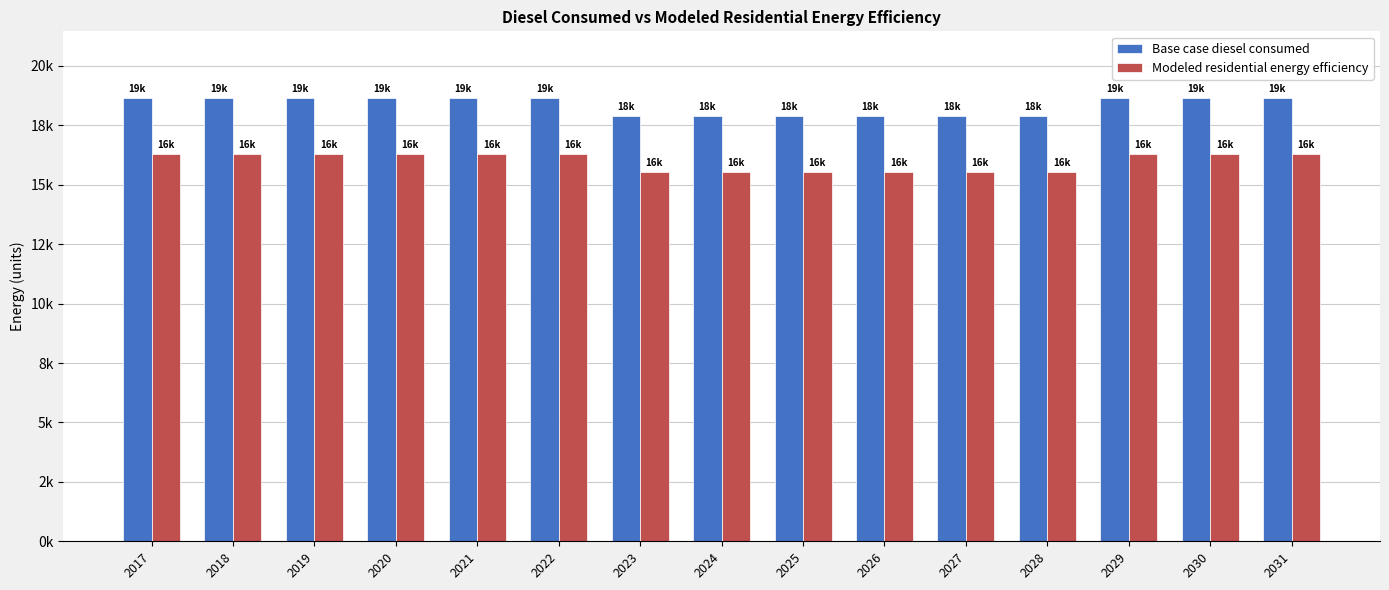

What is the maximum value shown in the chart?

18658.0